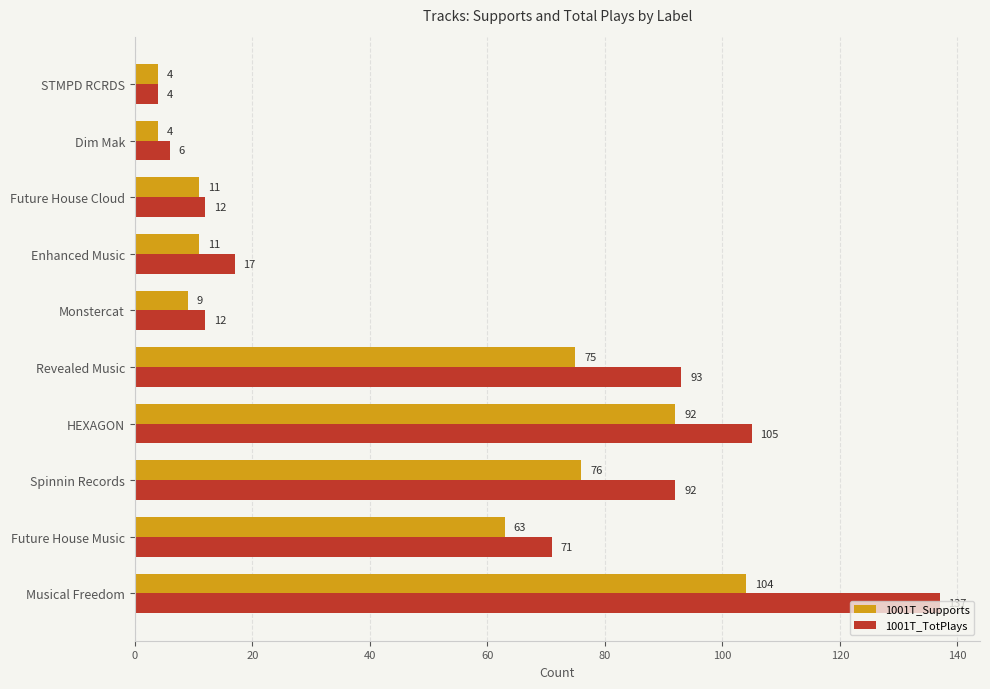

What is the greatest value displayed?

137